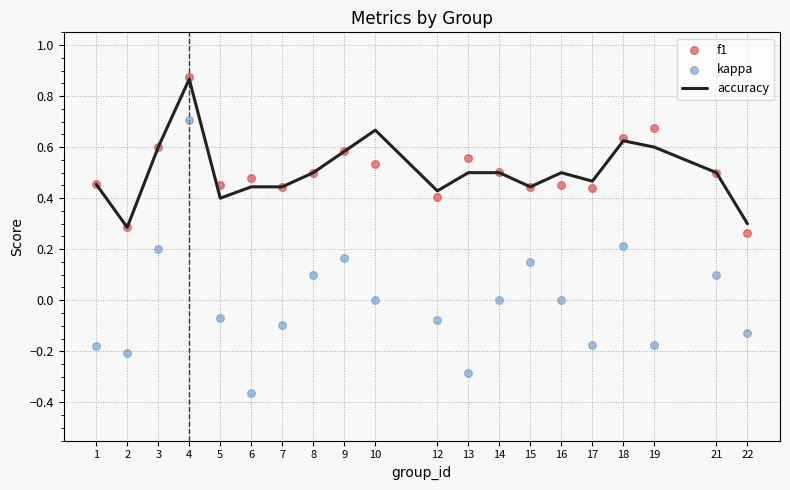

What are all the series names shown in the legend?

accuracy, f1, kappa